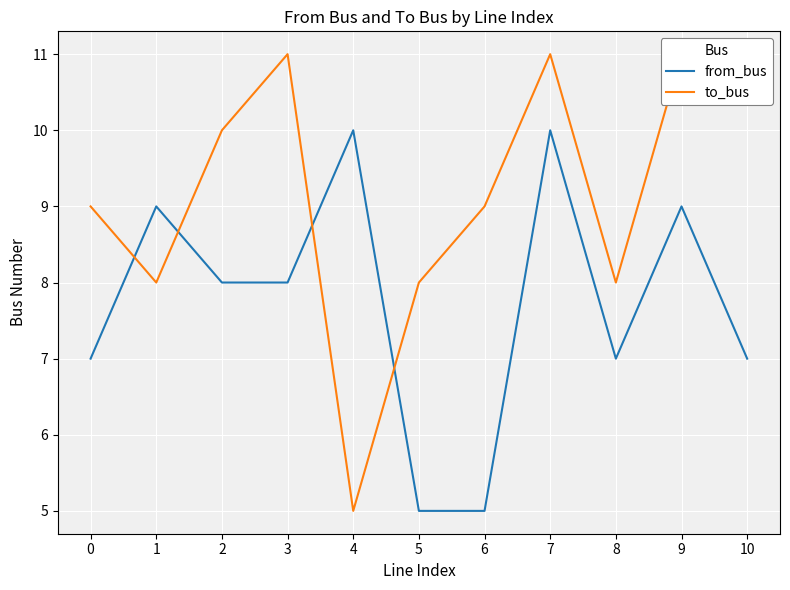

In from_bus, how many points are lower than both neighbors (excluding endpoints)?

1